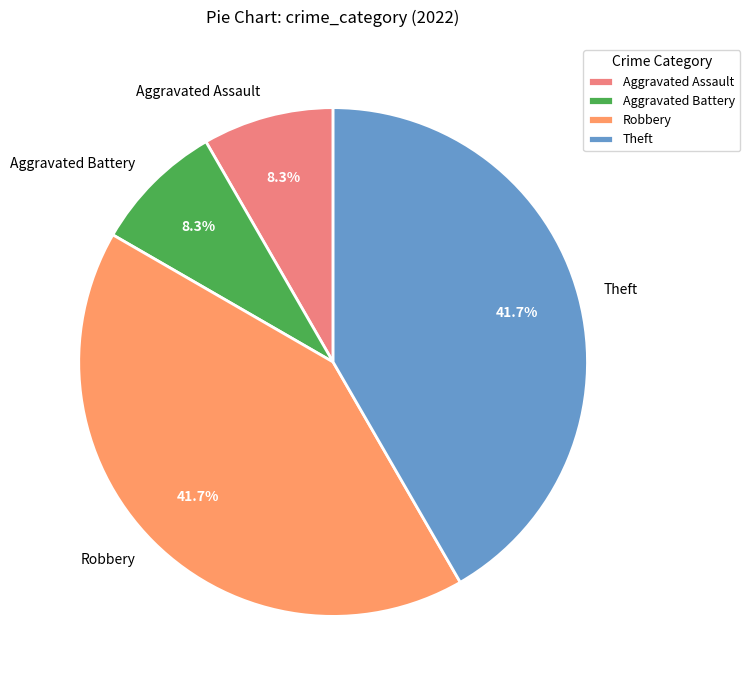

Approximately how many times larger is the value at Robbery compared to Theft?

1.0